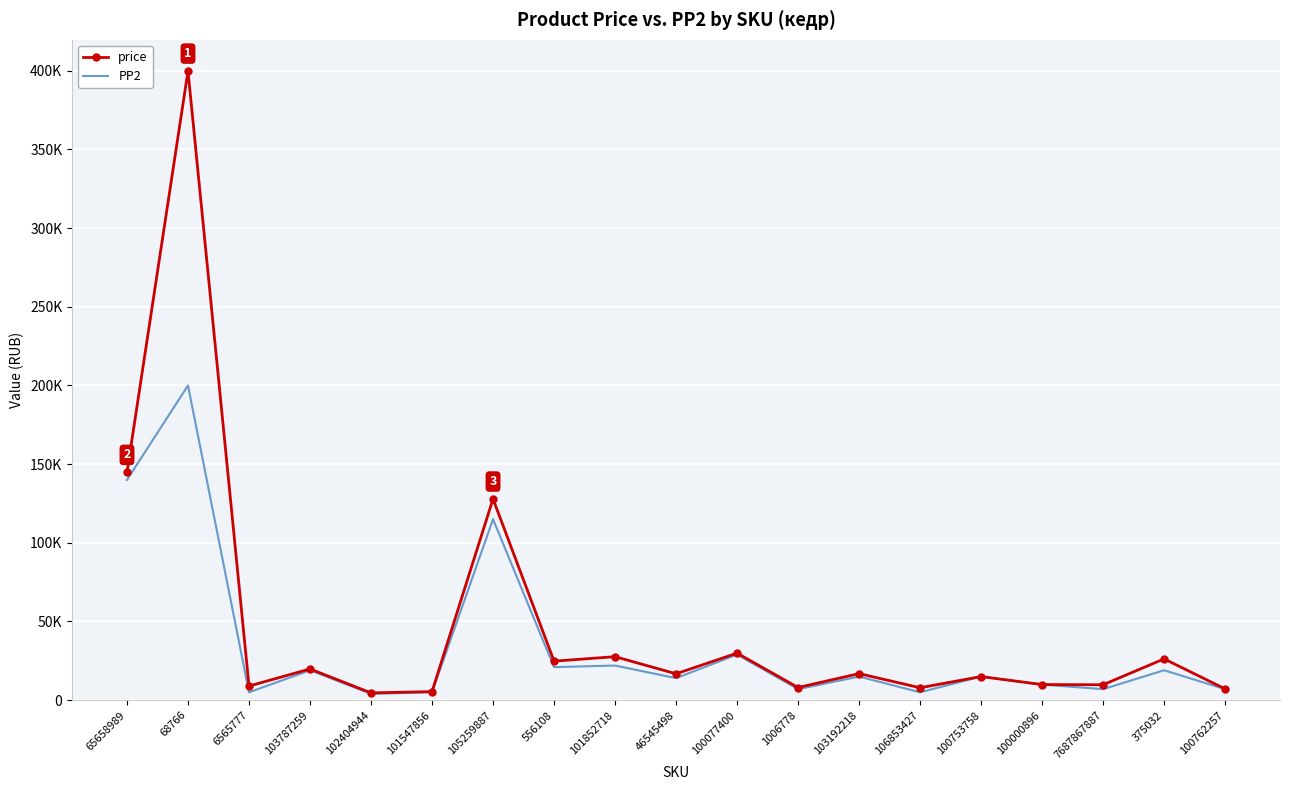

What are all the series names shown in the legend?

price, PP2